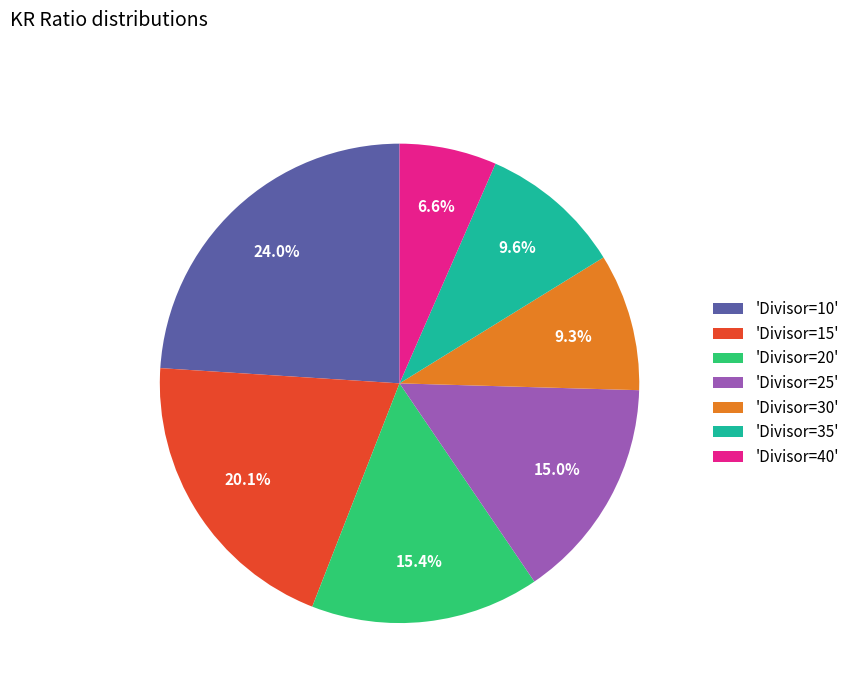

Is there any slice that represents more than half of the pie?

No